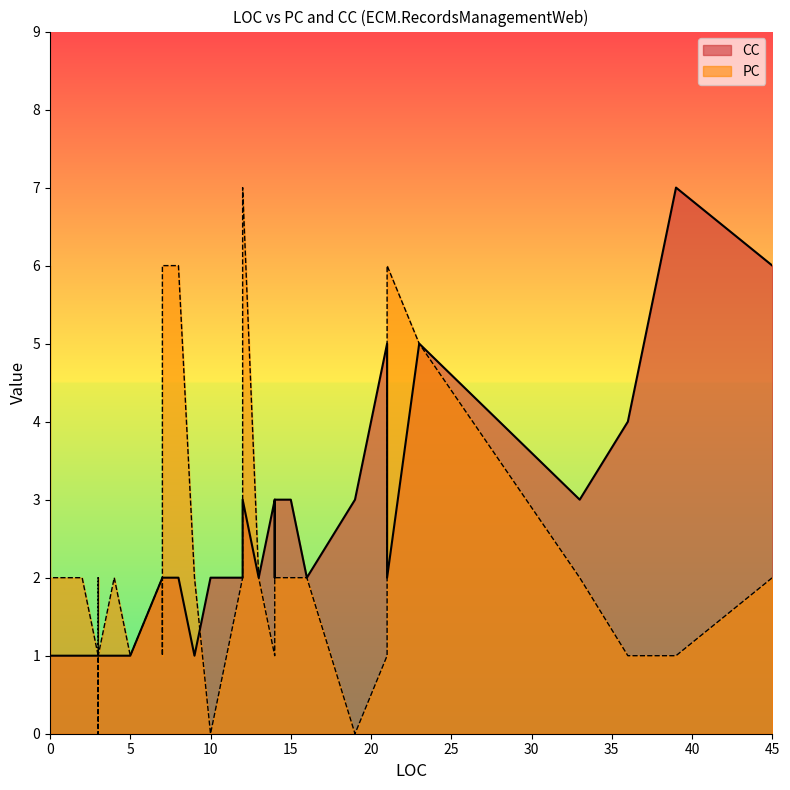

What is the value of the CC point at the 25th from the left?

1